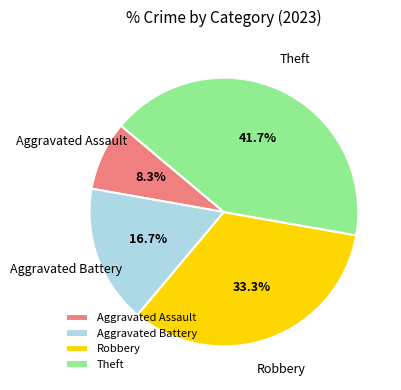

Which has a higher value, Robbery or Aggravated Battery?

Robbery